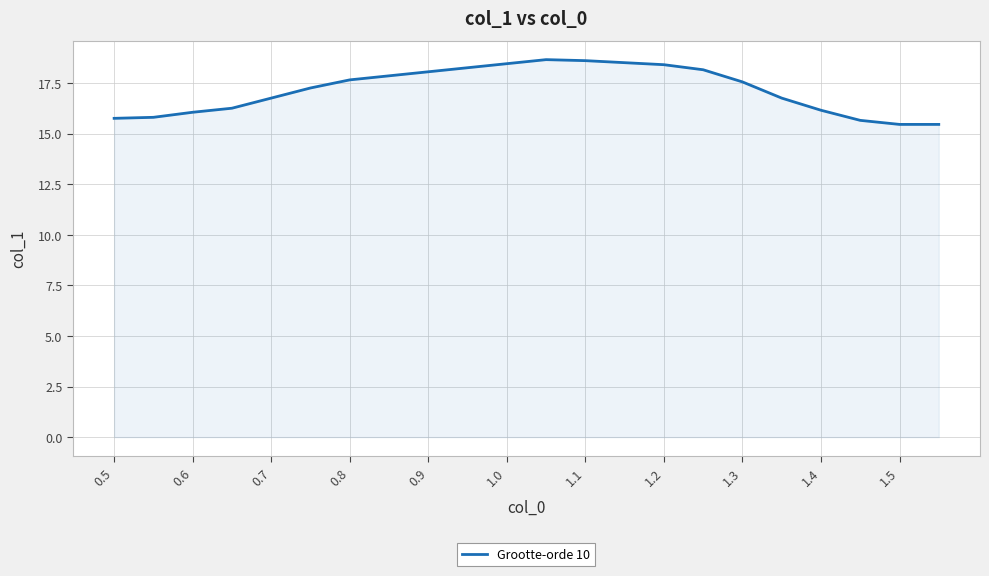

What is the sum of all values?

377.4